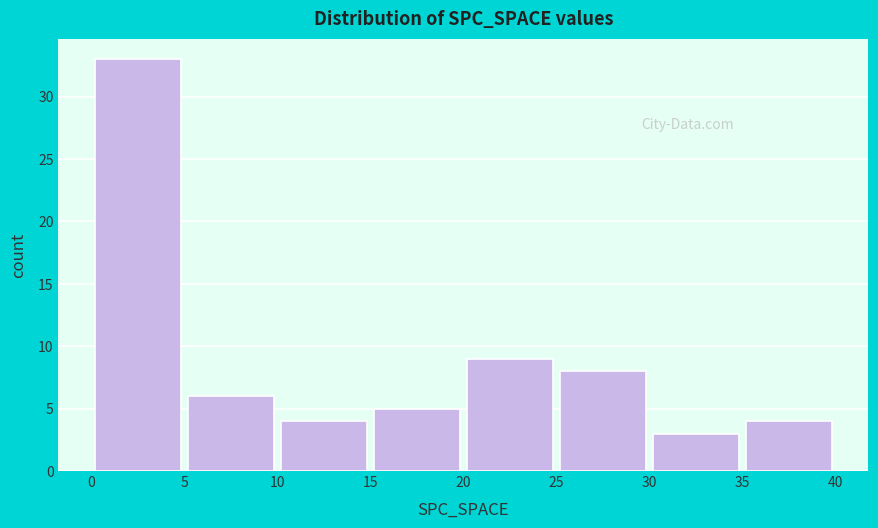

What is the height of the bar covering 15 to 20 on the x-axis? The values are not printed on the chart, so give them approximately, as read against the axis.

5